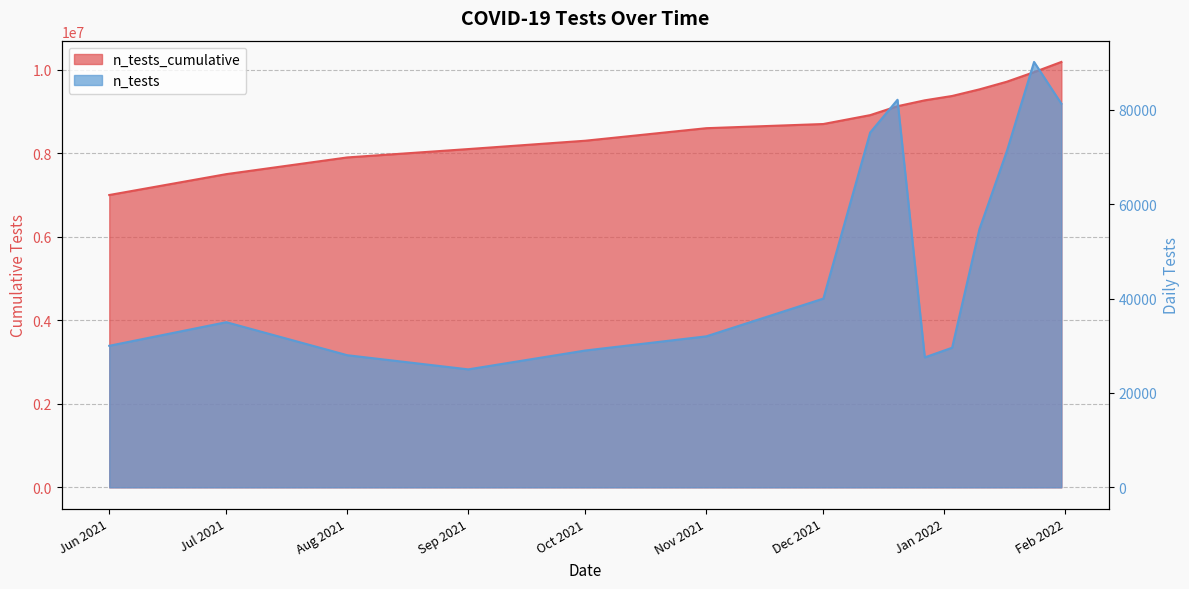

What is the average value of the n_tests series?

48724